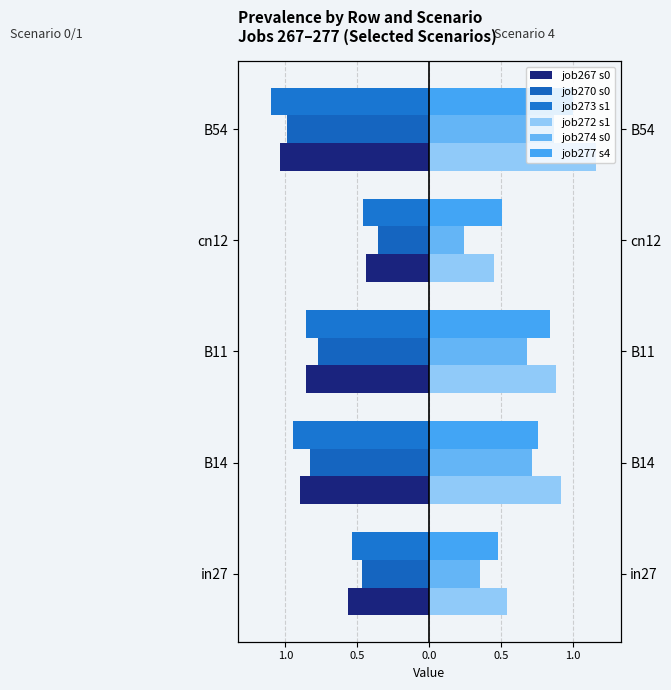

Reading left to right, transcribe all the data shown in this chart.

job267 scenario0 522: -0.6	-0.9	-0.9	-0.4	-1.0
job270 scenario0 528: -0.5	-0.8	-0.8	-0.4	-1.0
job273 scenario1 532: -0.5	-0.9	-0.9	-0.5	-1.1
job272 scenario1 531: 0.5	0.9	0.9	0.4	1.2
job274 scenario0 534: 0.4	0.7	0.7	0.2	0.9
job277 scenario4 537: 0.5	0.8	0.8	0.5	1.0